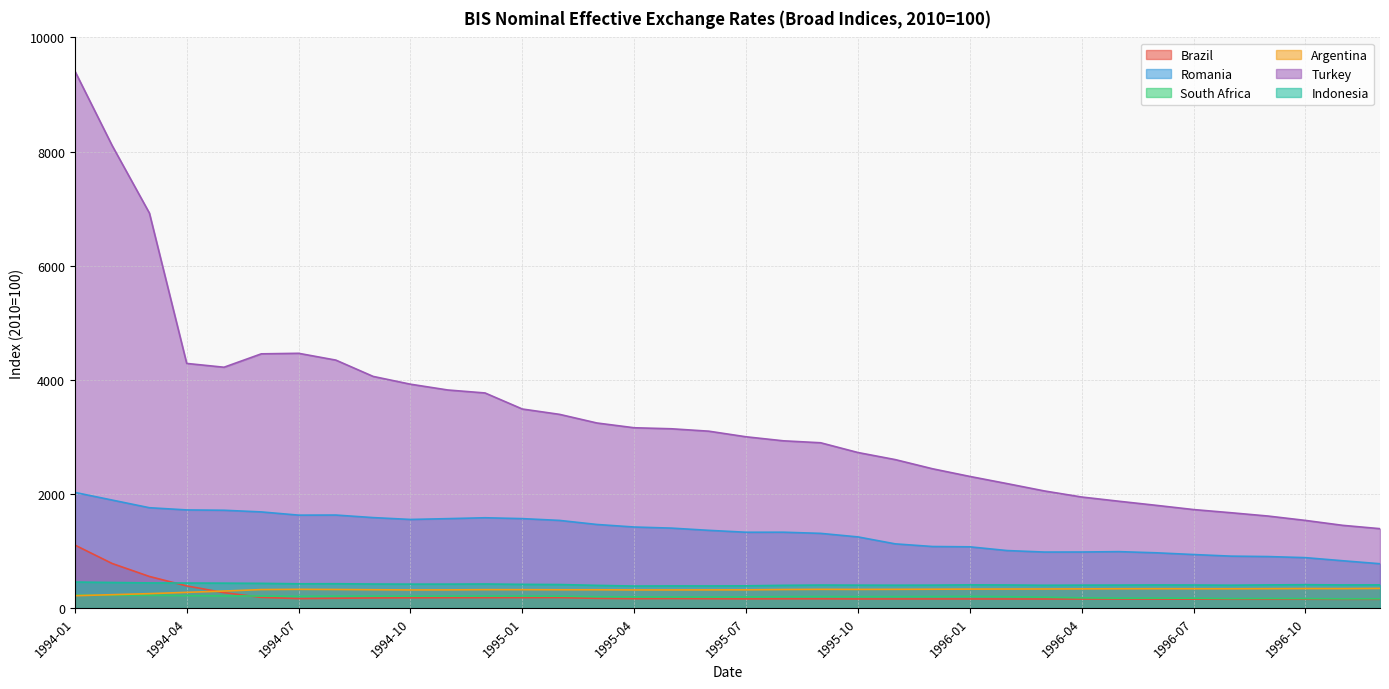

Which series has the largest total across all categories?

Turkey